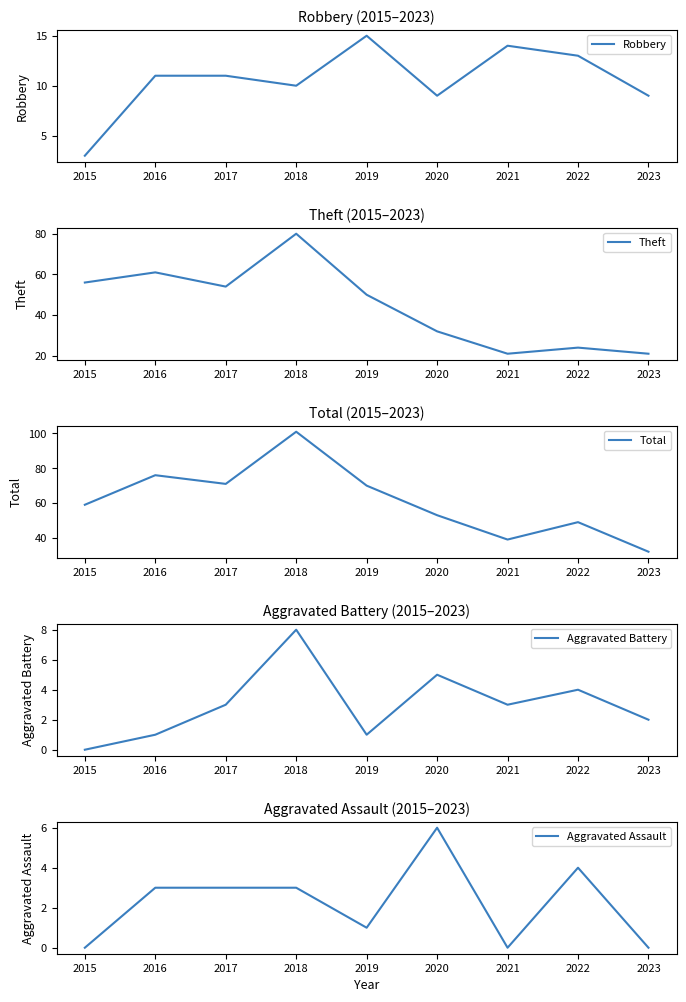

The Aggravated Battery series shows 1 at 2023. True or false?

False